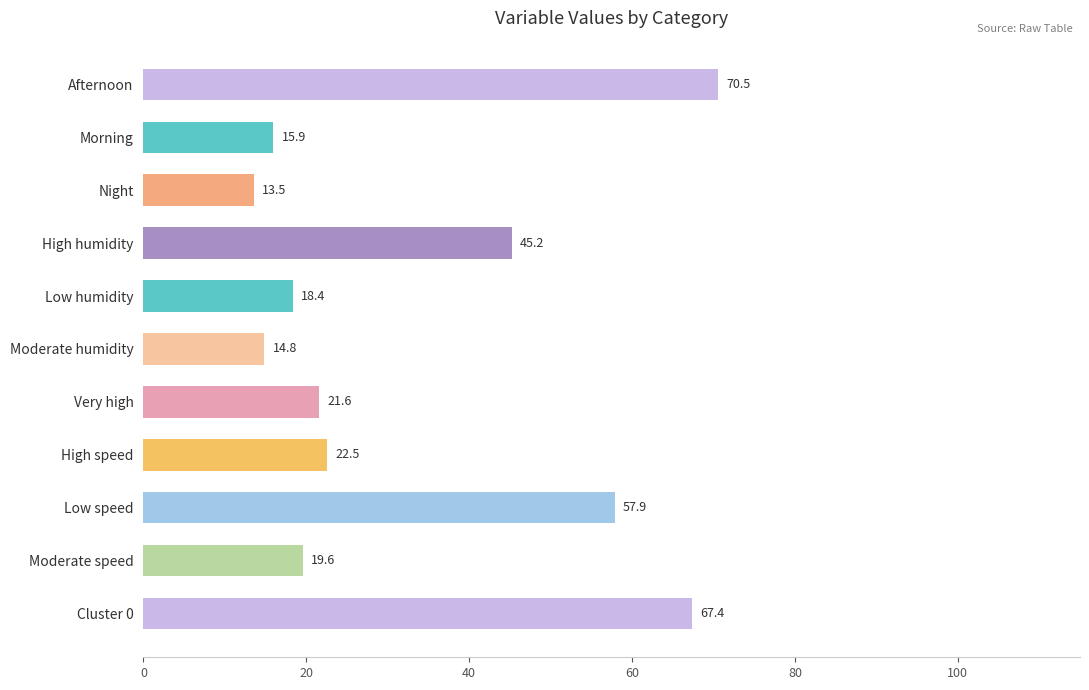

What is the label of the 4th bar from the bottom?

High speed